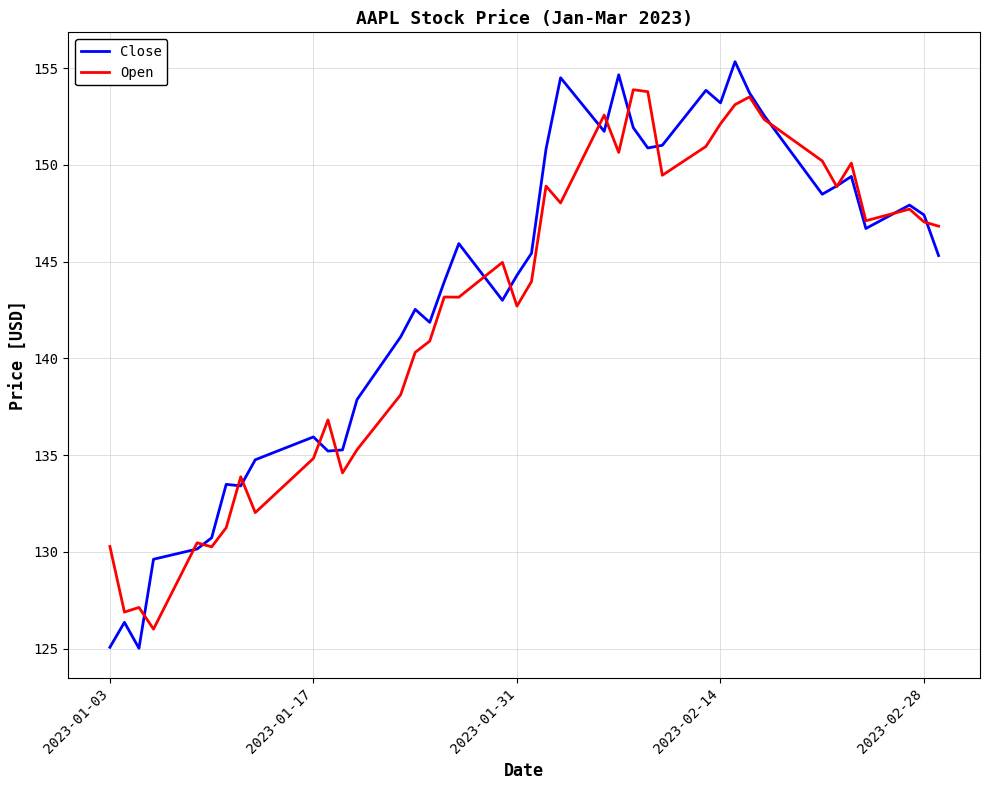

Which series has the widest spread of values?

Close